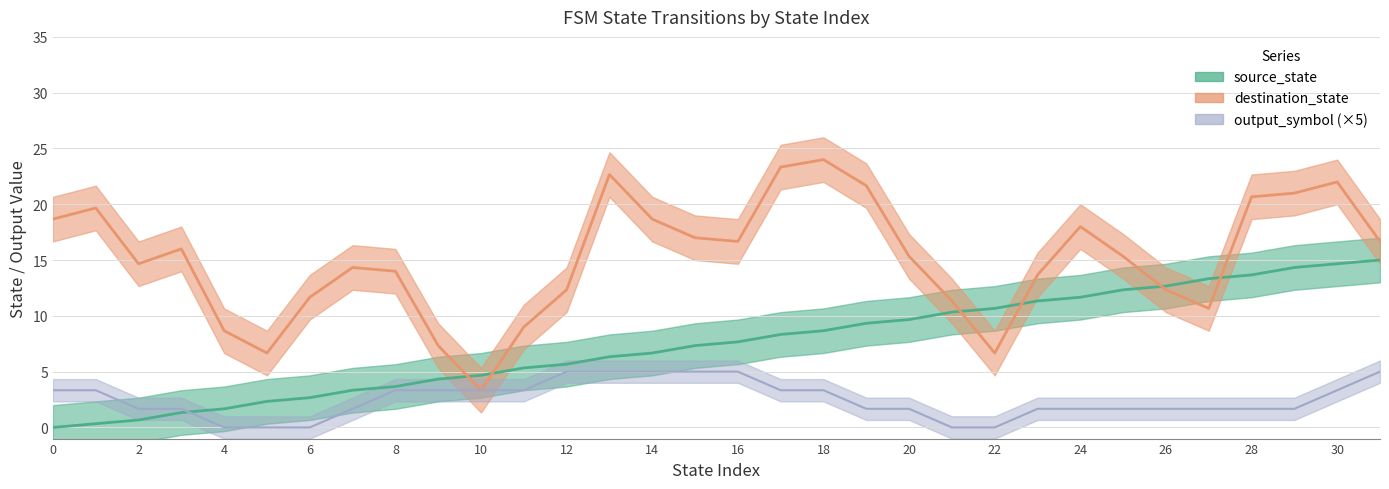

Is this an area chart (filled region under the line)?

No